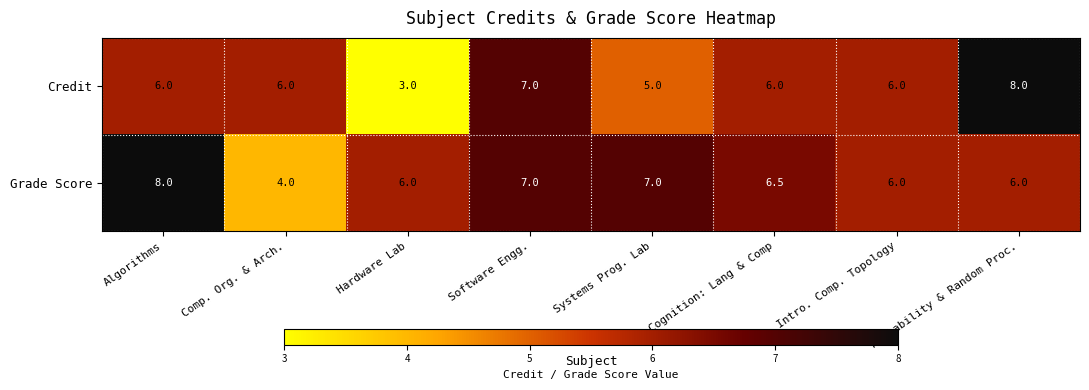

At how many categories does at least one series exceed 4?

8